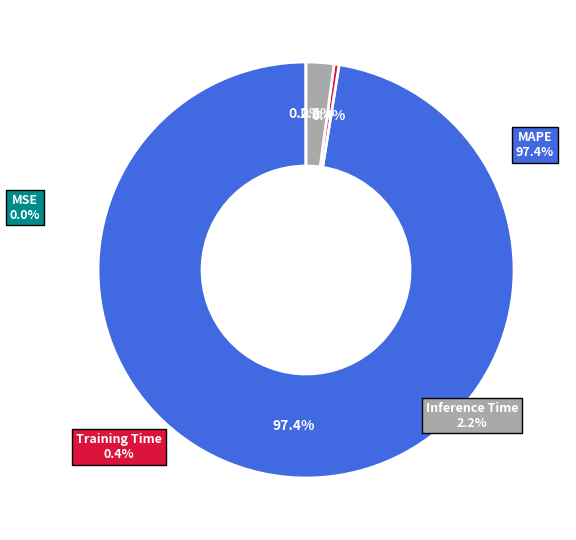

Is it true that SMAPE is 0% of the pie?

True